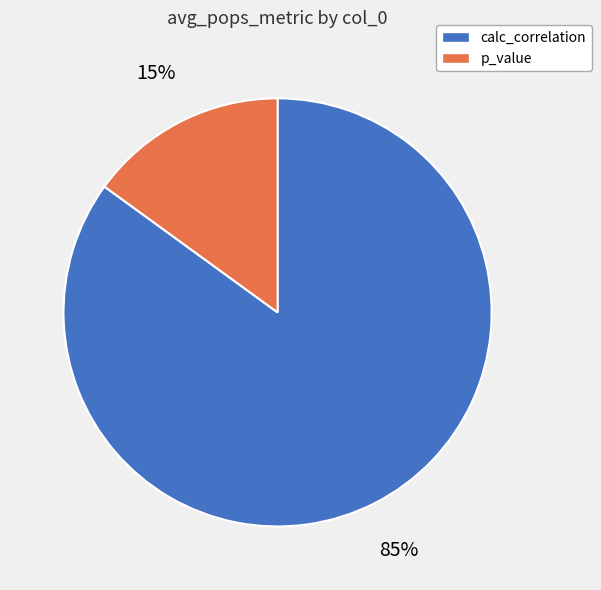

Which category has the smallest portion of the pie?

p_value